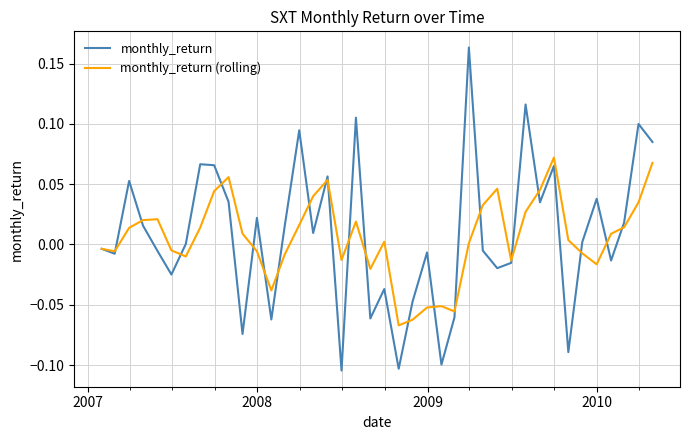

Which series has the largest range (max minus min)?

monthly_return